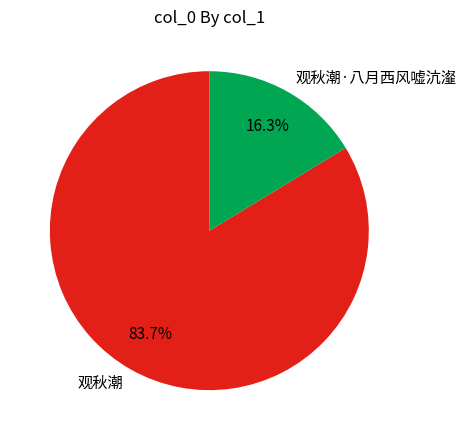

To the nearest percent, what is the difference between the 观秋潮·八月西风嘘沆瀣 and 观秋潮 slice percentages?

67%